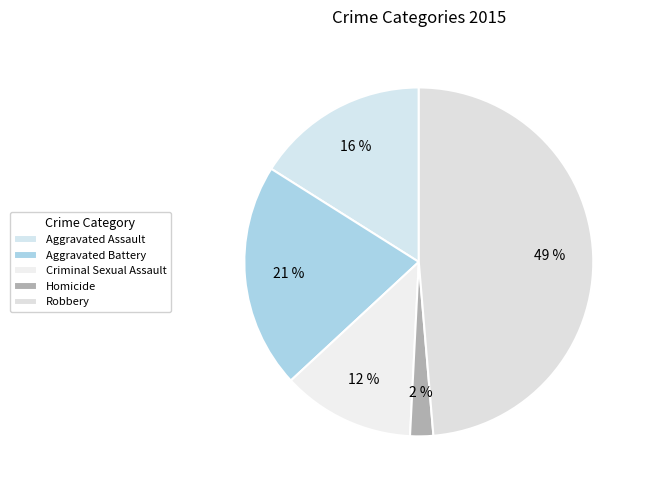

Is there a majority slice in this chart?

No